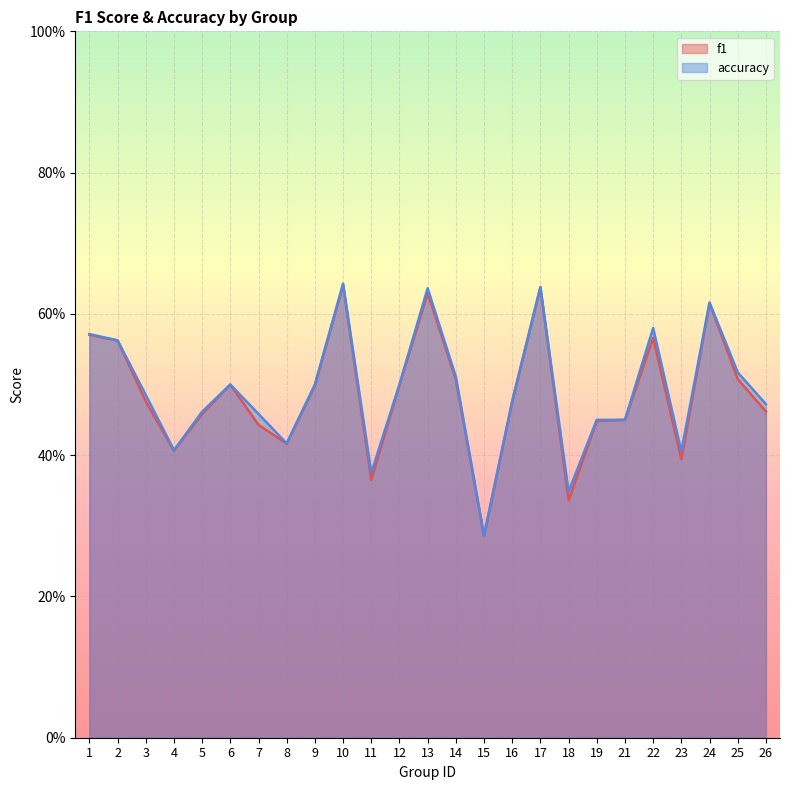

What is the average value of the accuracy series?

0.5